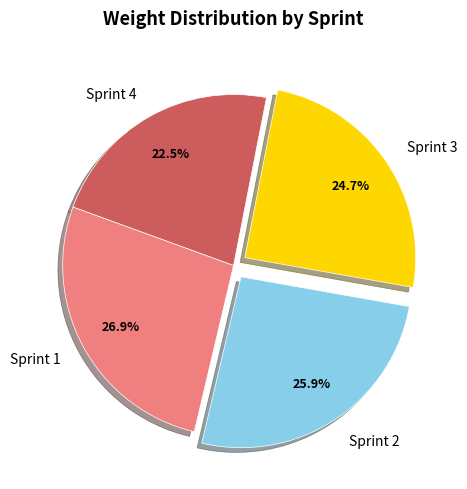

Count the number of slices in the pie.

4